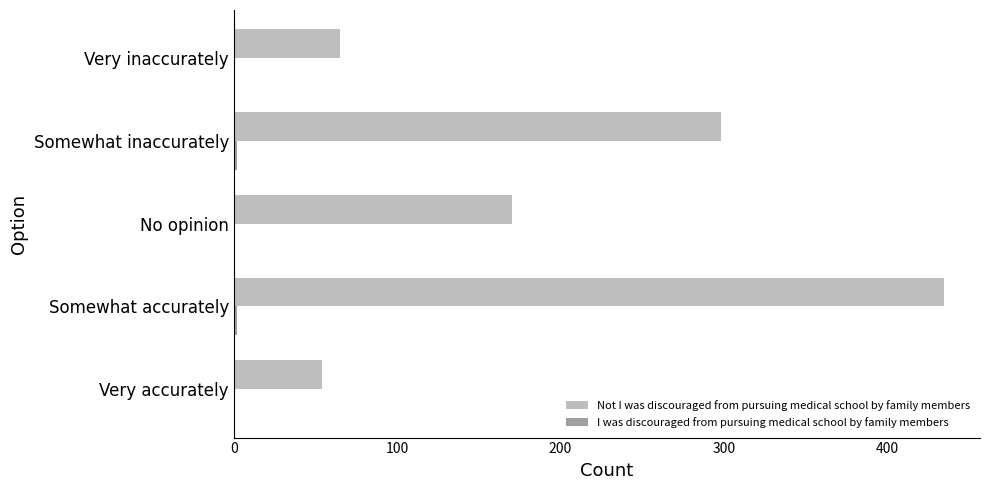

At which category is the sum across all series the highest?

Somewhat accurately